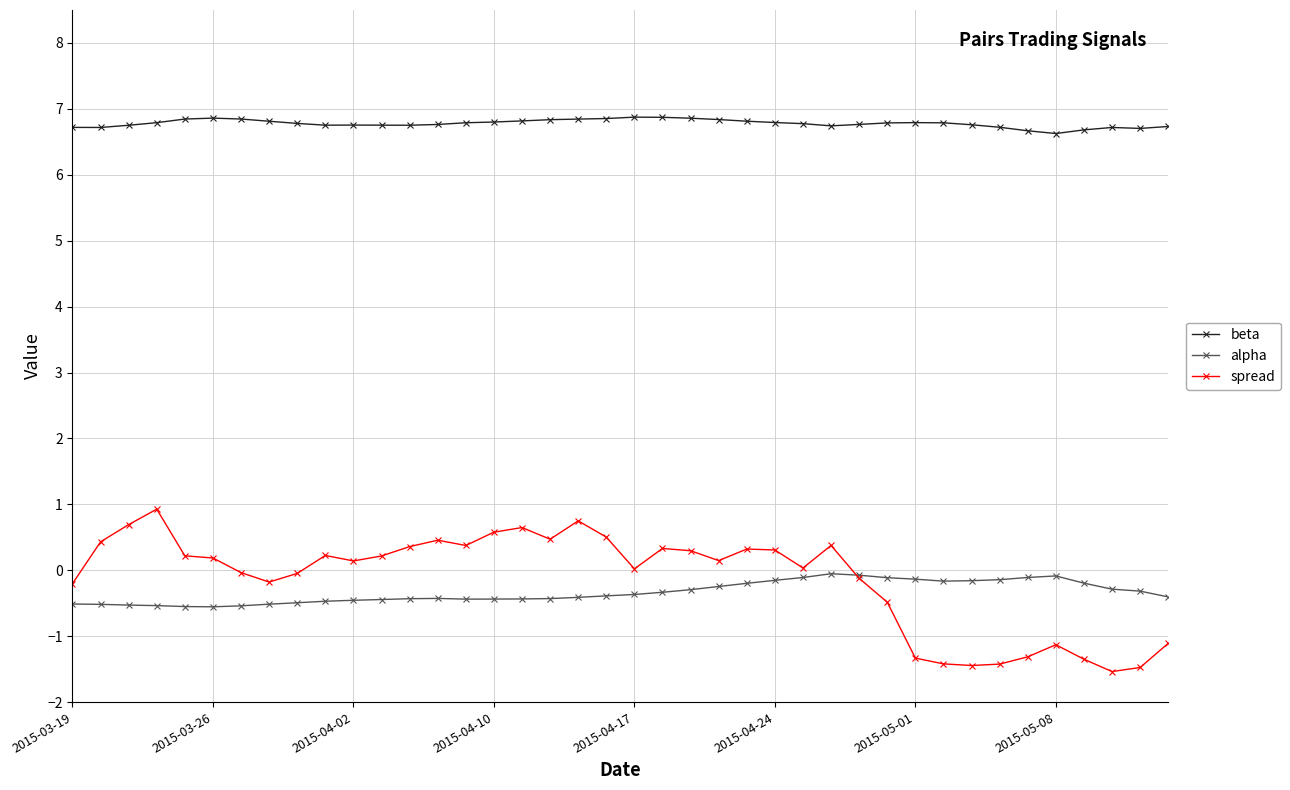

What is the value of the spread point at the 28th from the left?

0.4